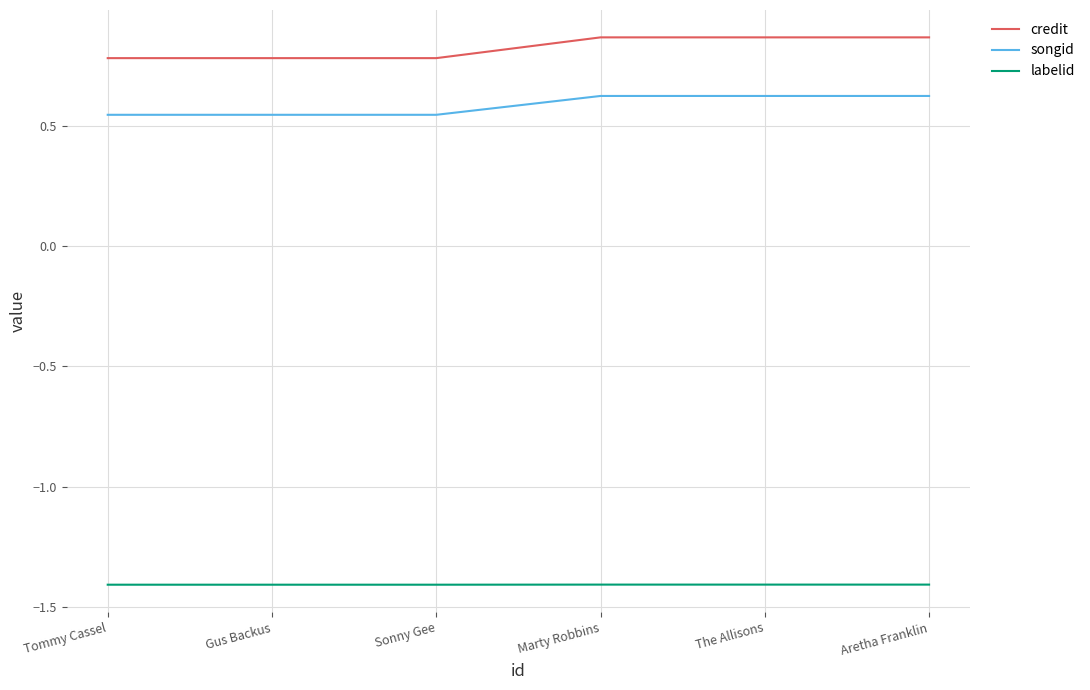

What position from the right is Tommy Cassel?

6